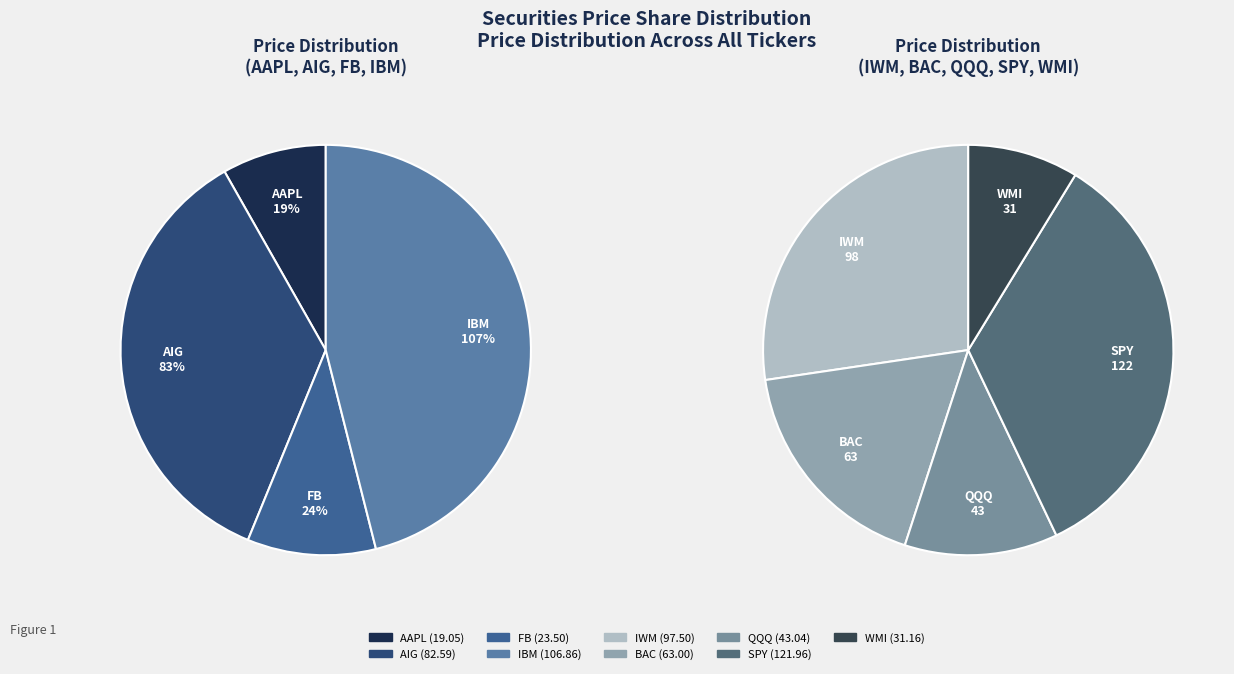

How many segments does this pie chart have?

9